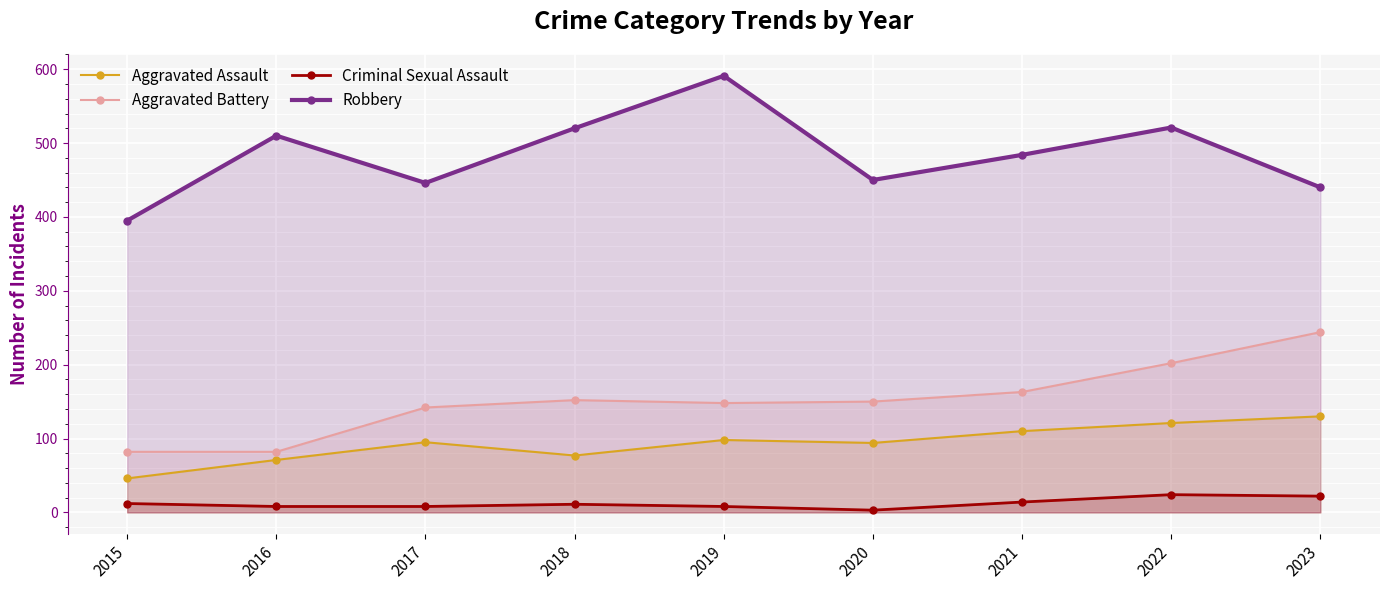

What is the total value across all series at 2018?

760